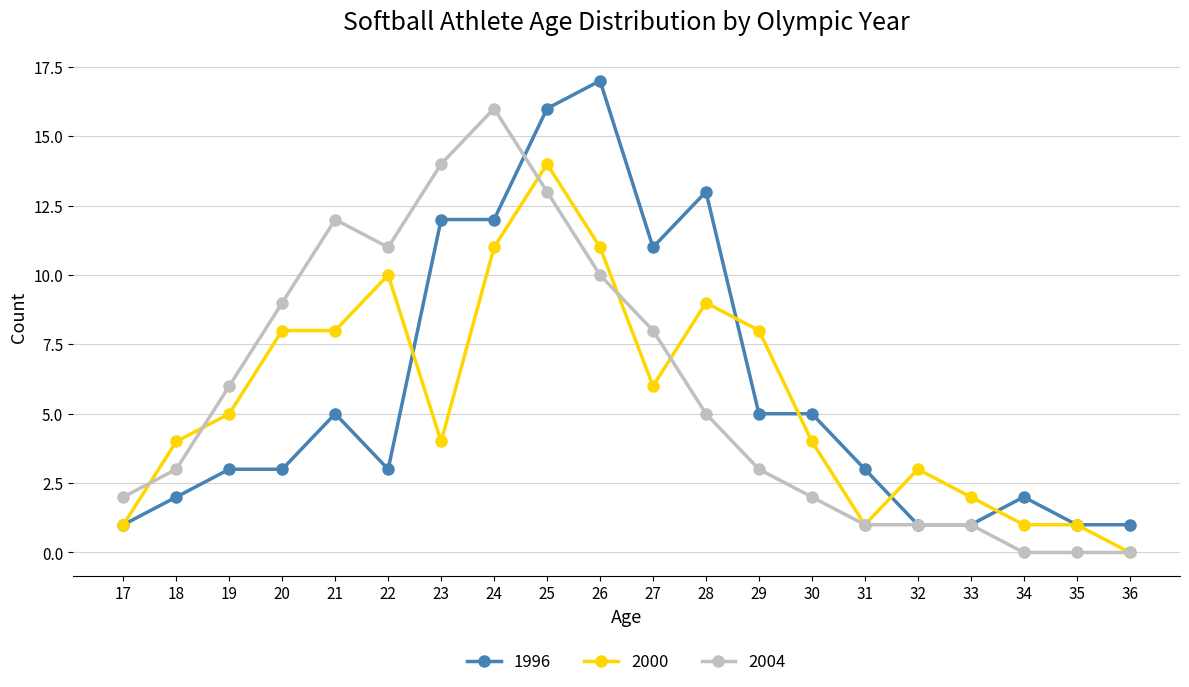

What is the value of the 1996 point at the 19th from the left?

1